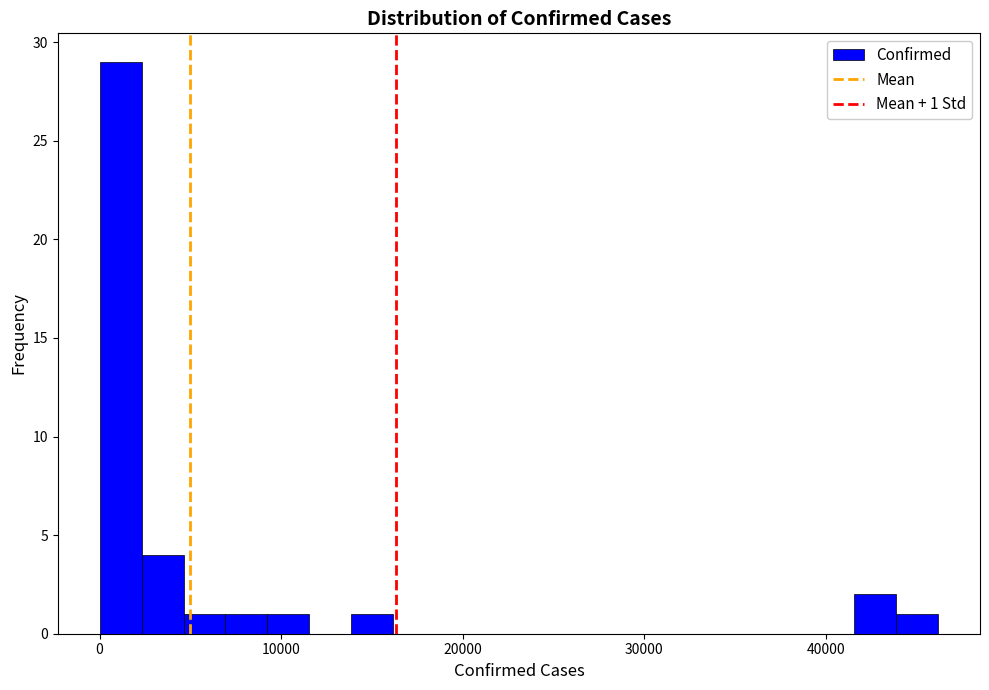

Read against the x-axis, roughly where is the centre of the tallest bar?

1000